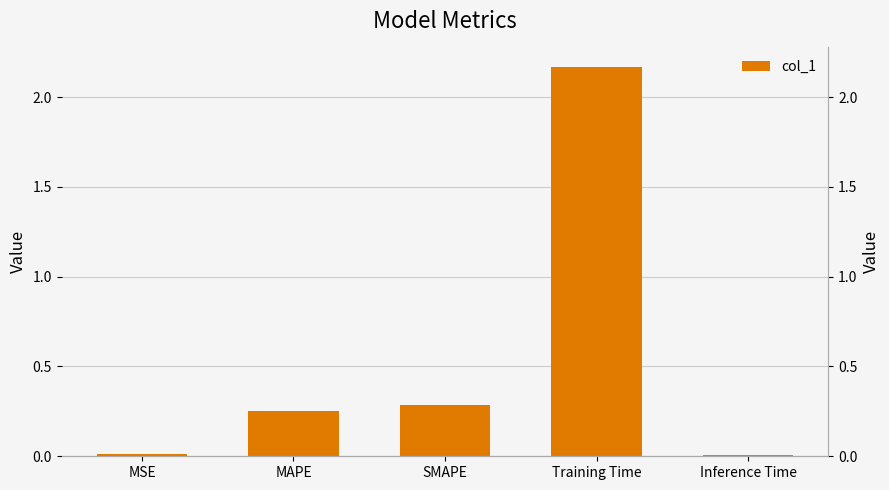

What is the label of the 1st bar from the right?

Inference Time